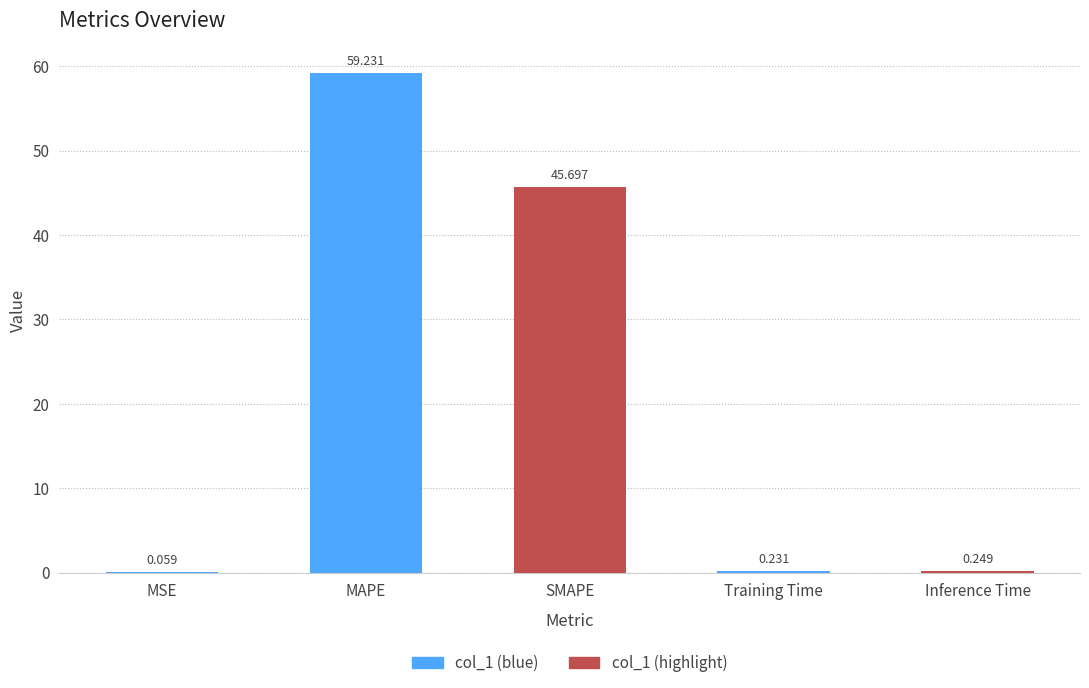

Which label corresponds to the largest value in the chart?

MAPE